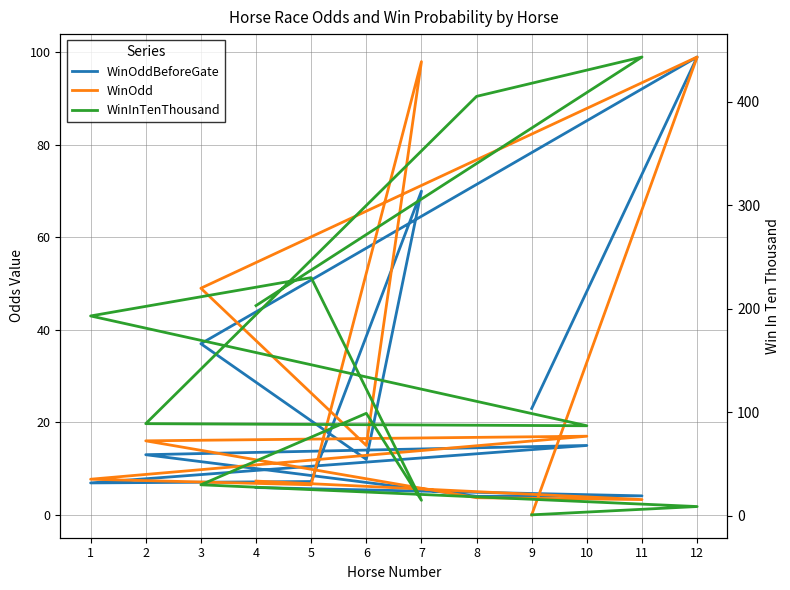

What is the difference between the WinInTenThousand values at 7 and 4?

188.0